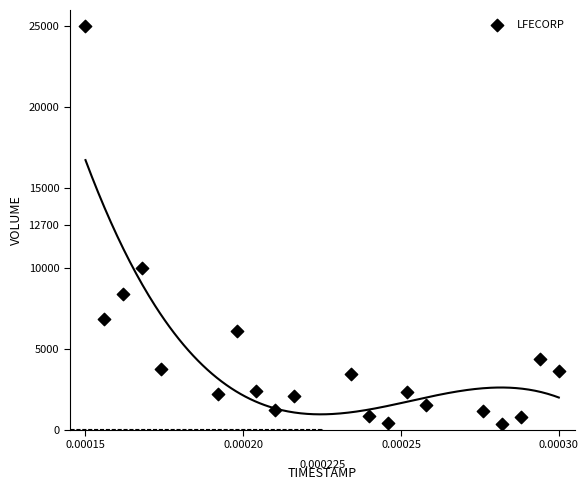

What is the range of Y values (max minus min)?

24633.9